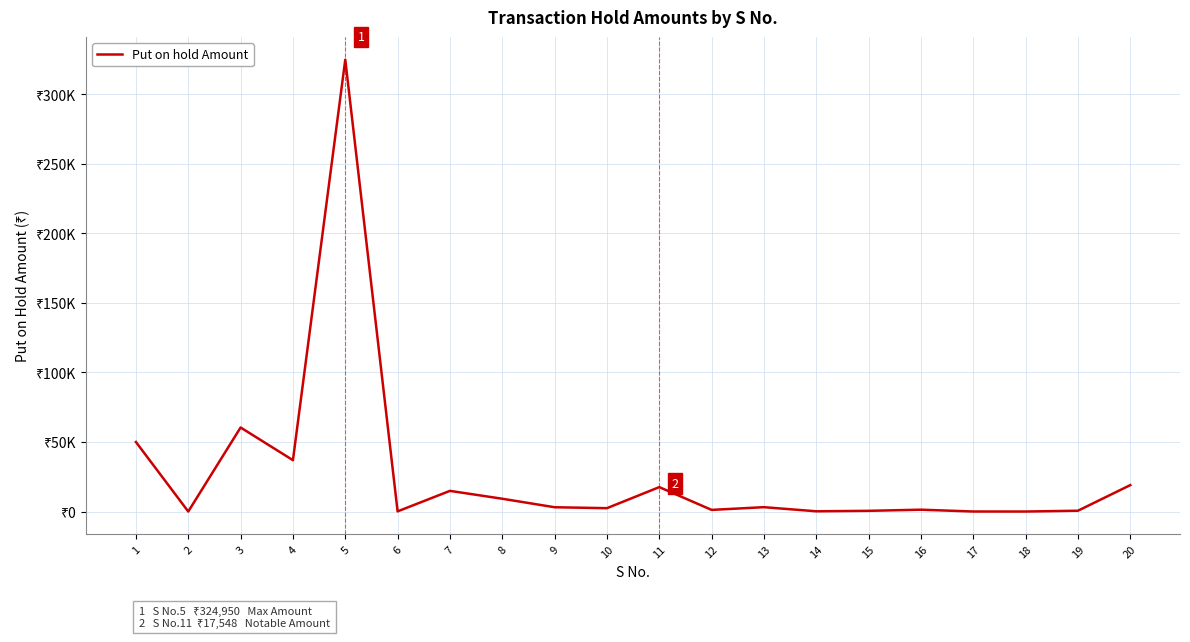

Which category has the highest value across all series?

5